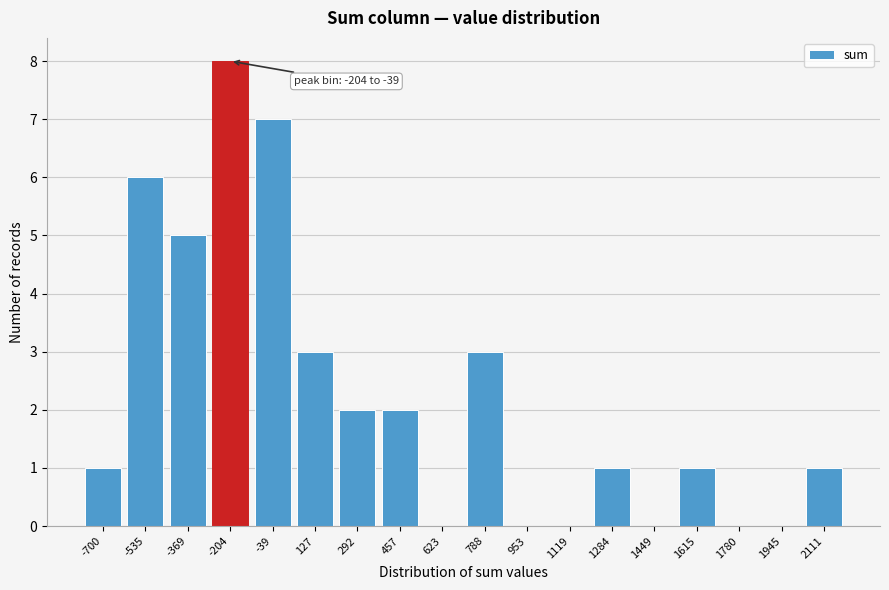

Reading left to right, list all the values displayed in this chart.

-700=1	-535=6	-369=5	-204=8	-39=7	127=3	292=2	457=2	623=0	788=3	953=0	1119=0	1284=1	1449=0	1615=1	1780=0	1945=0	2111=1